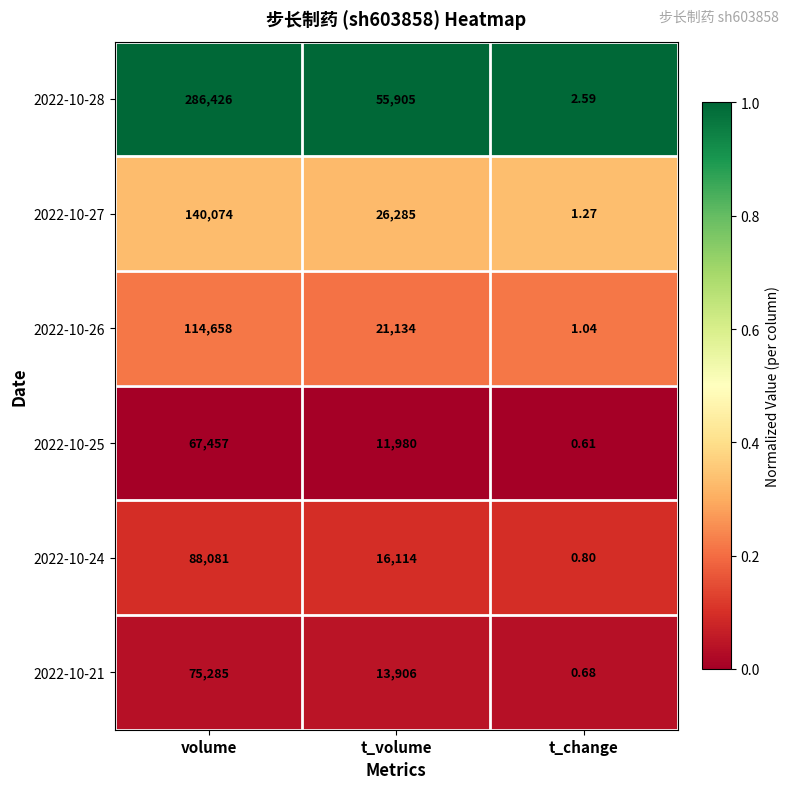

What is the total value across all series at volume?

1.7